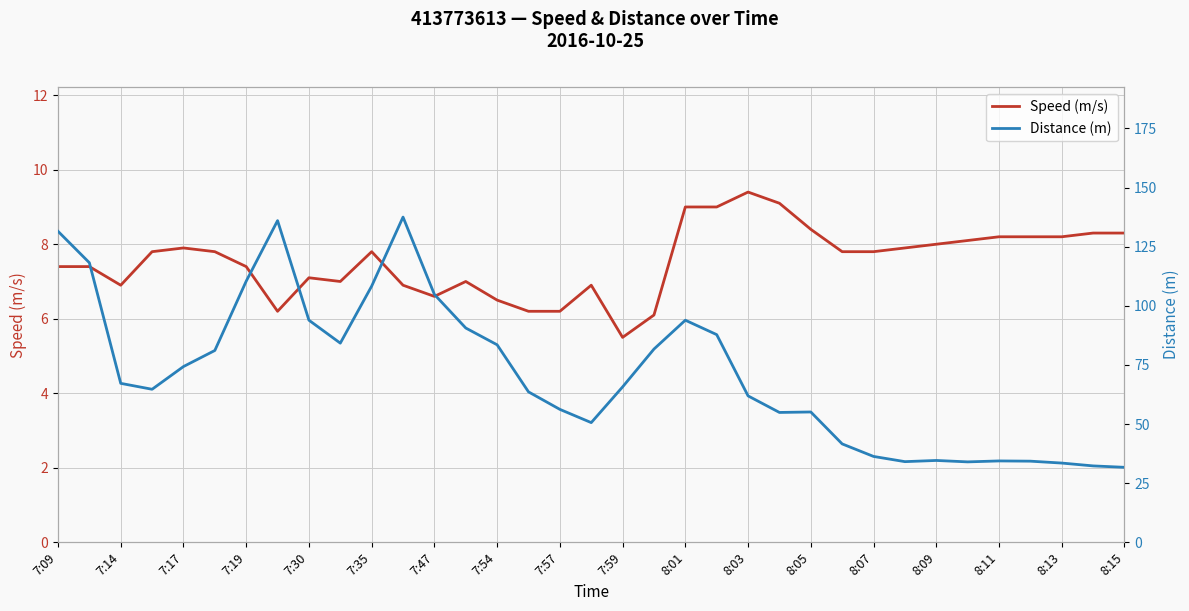

True or false: Speed (m/s) has a value of 2.5 at 8:07.

False